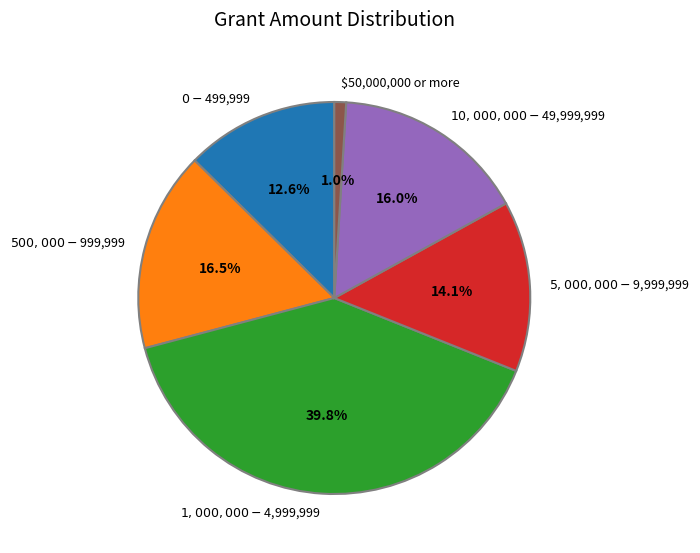

Which slice is the smallest?

$50,000,000 or more